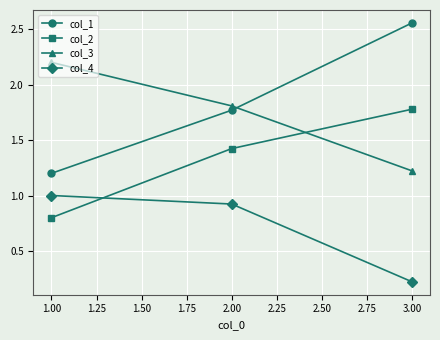

Which category has the highest value in the col_2 series?

3.00